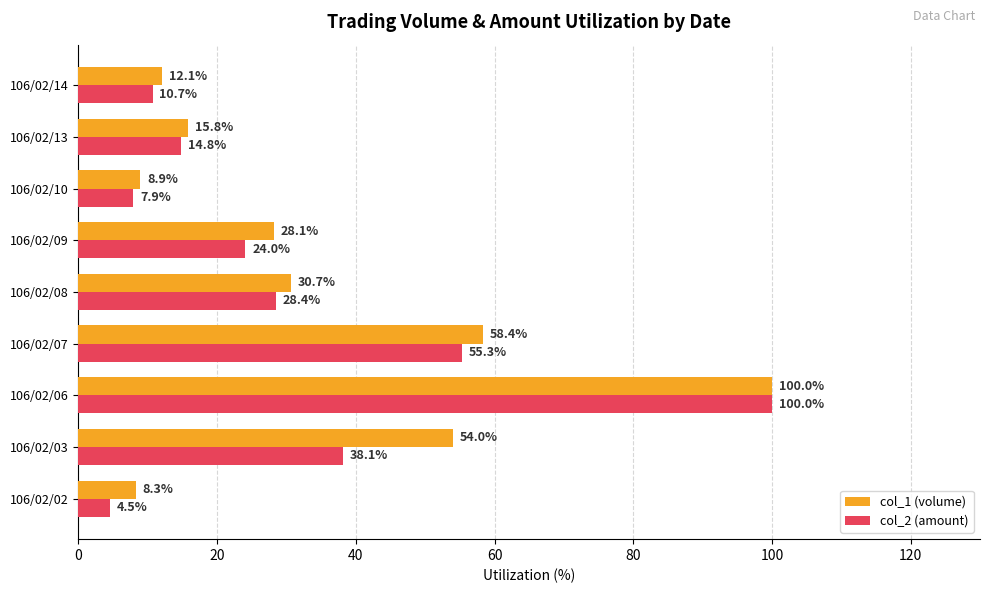

Rank the series by their average value, from highest to lowest.

col_1 (volume), col_2 (amount)